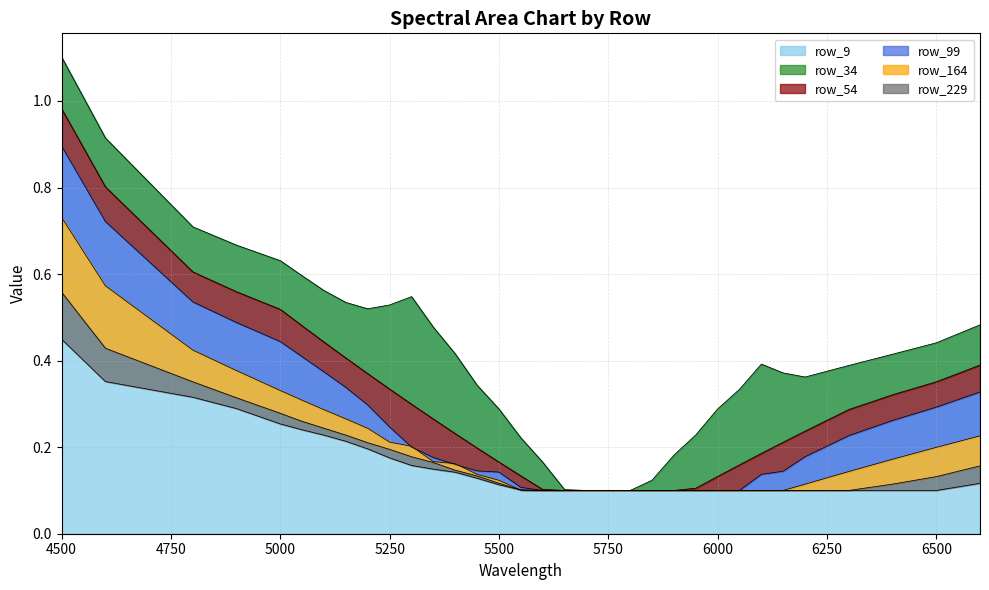

Which series has the widest spread of values?

row_9